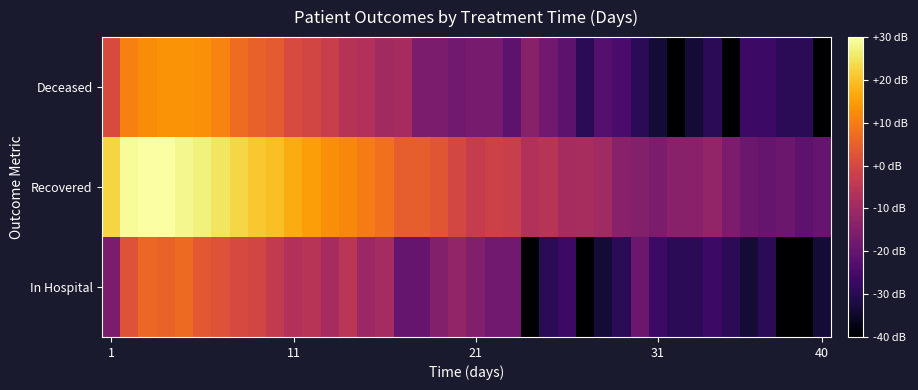

At how many categories does at least one series exceed 22?

8